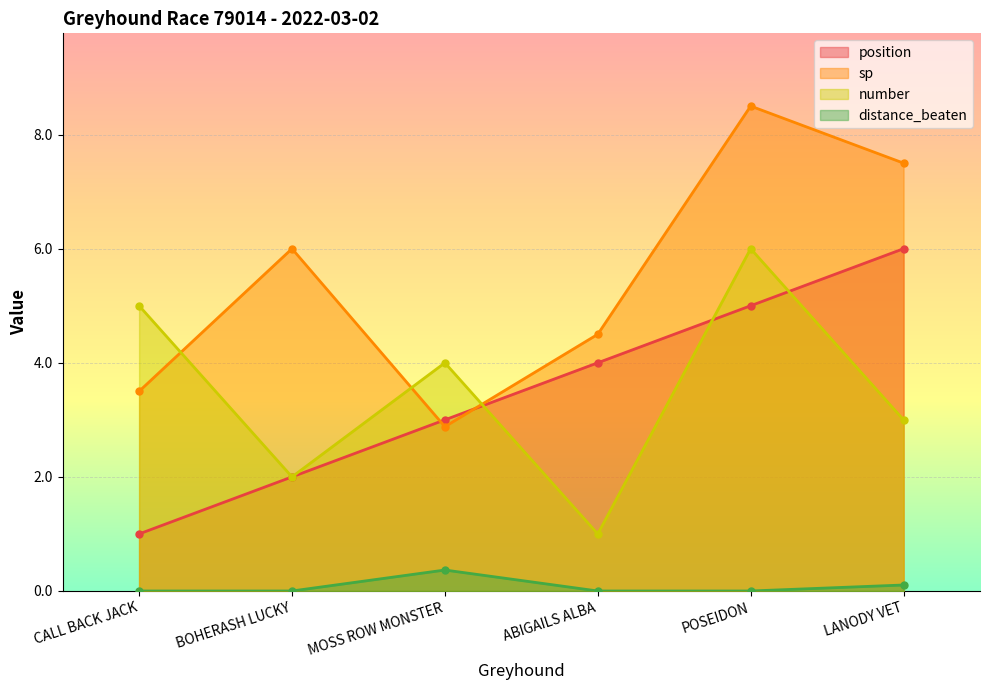

What is the difference between the maximum and second lowest values in the distance_beaten series?

0.4